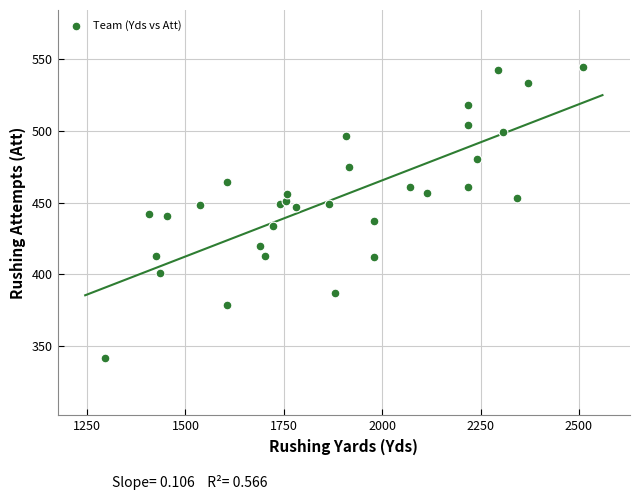

What is the range of Y values (max minus min)?

202